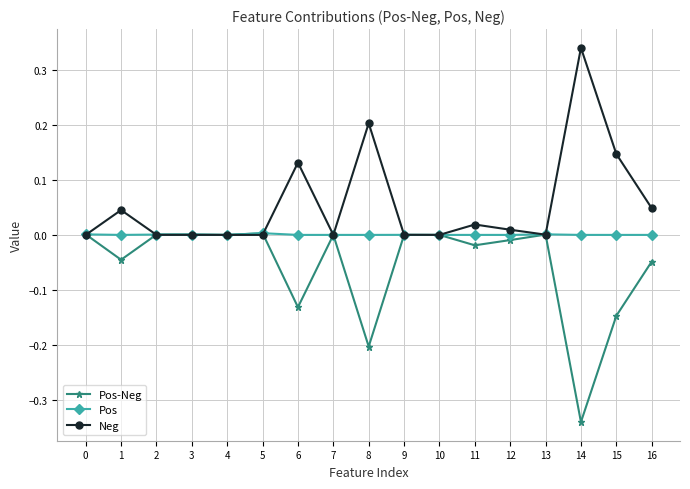

Is it true that Neg equals -0.2 at 4?

False